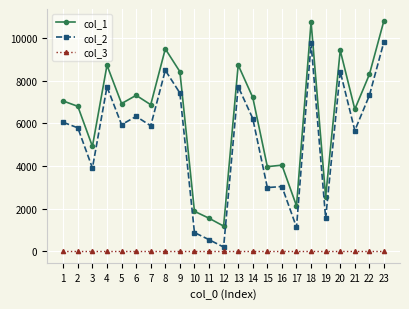

List the series in order of their peak value, highest first.

col_1, col_2, col_3